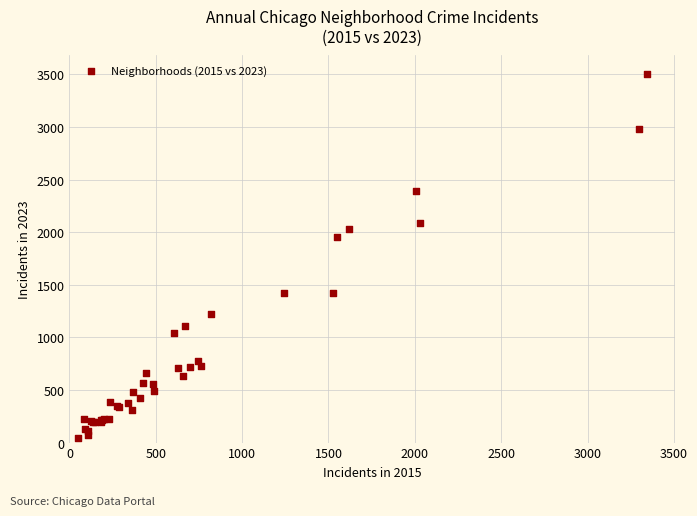

What Y value in the scatter plot is closest to 1774?

1950